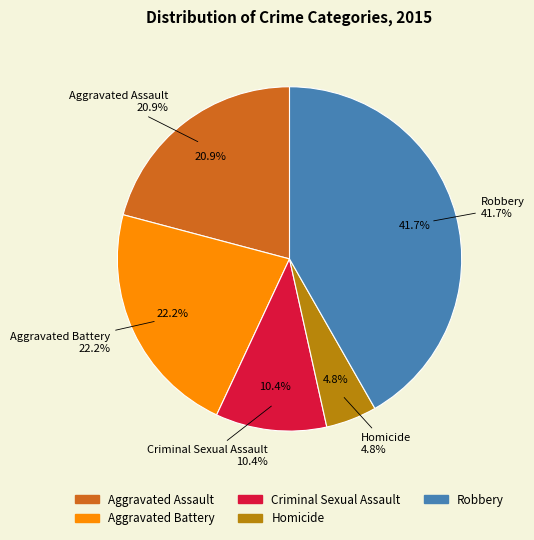

Which category has the smallest portion of the pie?

Homicide